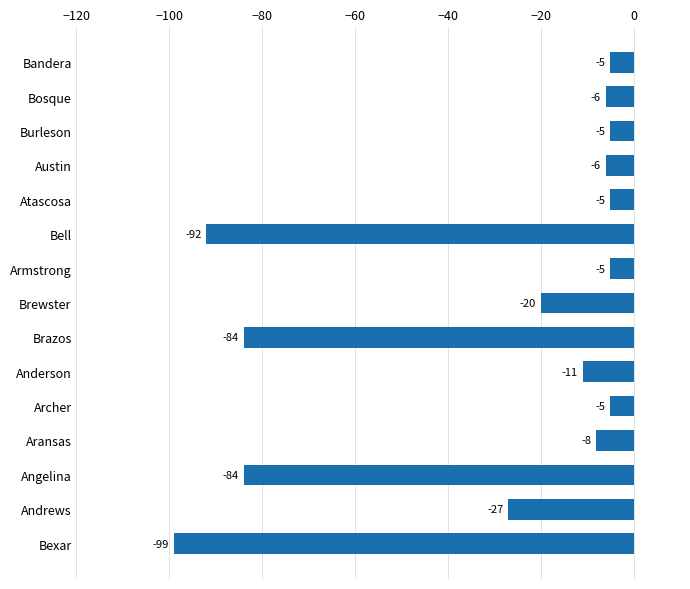

Reading bottom to top, transcribe all the data shown in this chart.

Bexar=-99	Andrews=-27	Angelina=-84	Aransas=-8	Archer=-5	Anderson=-11	Brazos=-84	Brewster=-20	Armstrong=-5	Bell=-92	Atascosa=-5	Austin=-6	Burleson=-5	Bosque=-6	Bandera=-5